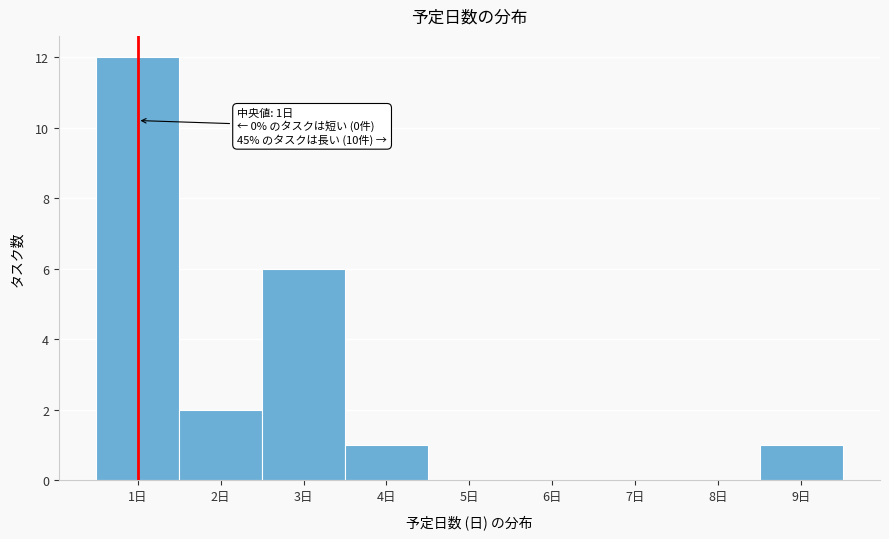

Which range on the x-axis has the tallest bar?

0.5 to 1.5